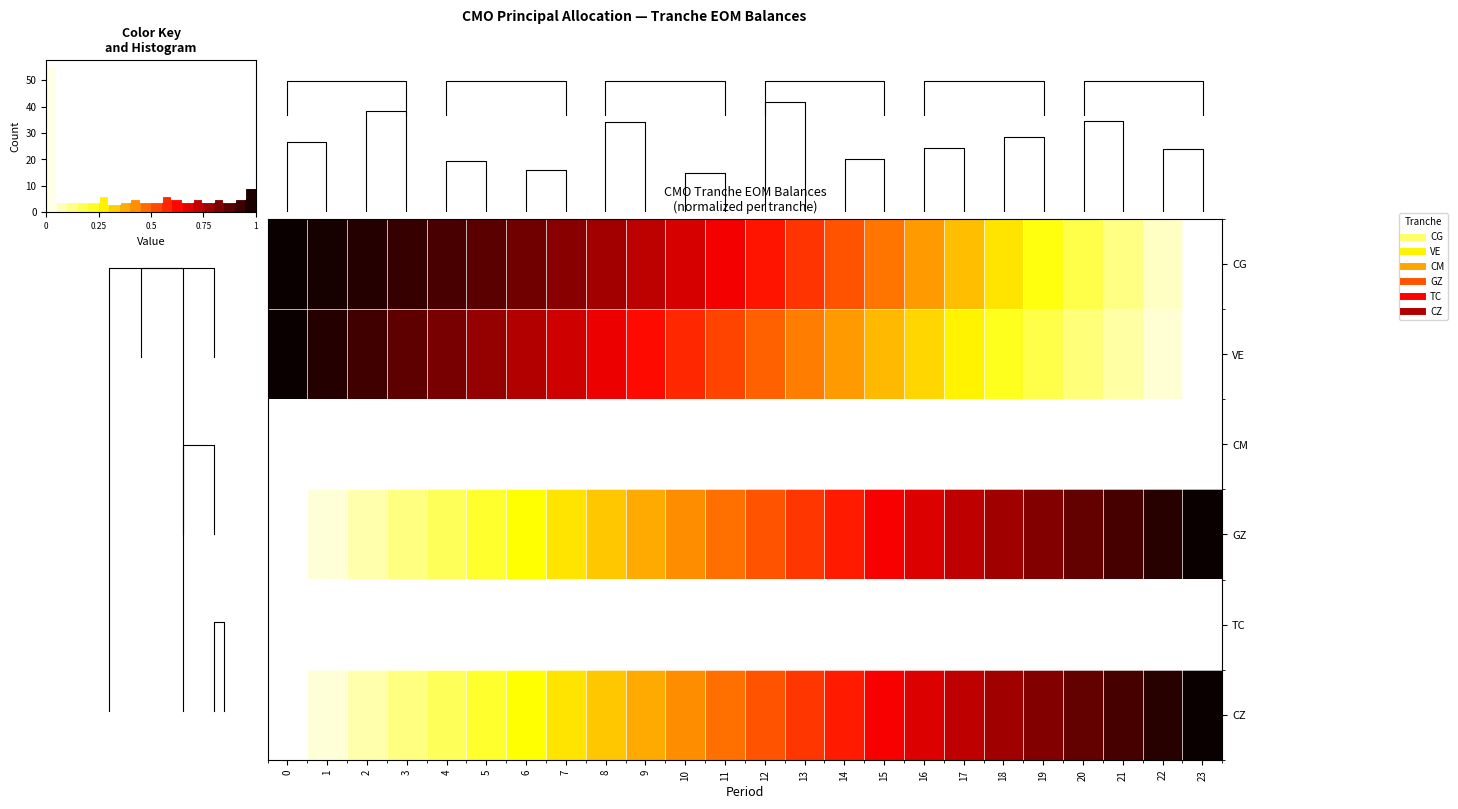

At how many categories does at least one series exceed 0?

24